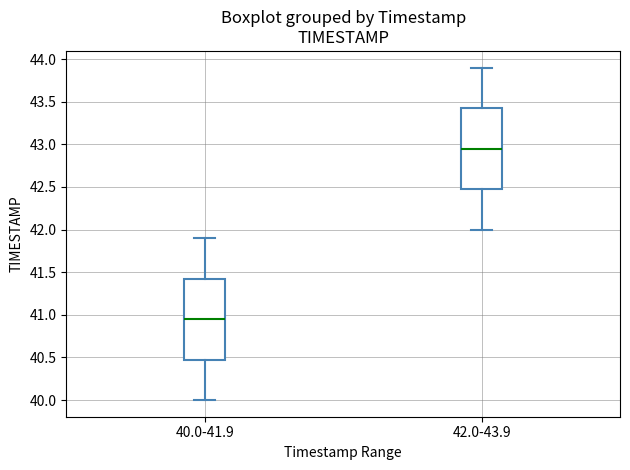

Reading left to right, read every box against the y-axis: the position of its median line, the range the box covers, and the ends of its whiskers. The values are not printed on the chart, so give them approximately, as read against the axis.

40.0-41.9: median 40.95, box 40.50 to 41.45, whiskers 40.00 to 41.90
42.0-43.9: median 42.95, box 42.50 to 43.45, whiskers 42.00 to 43.90